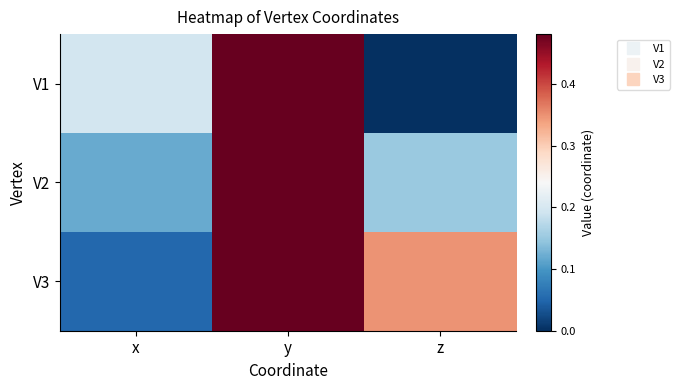

At which category is the sum across all series the highest?

y